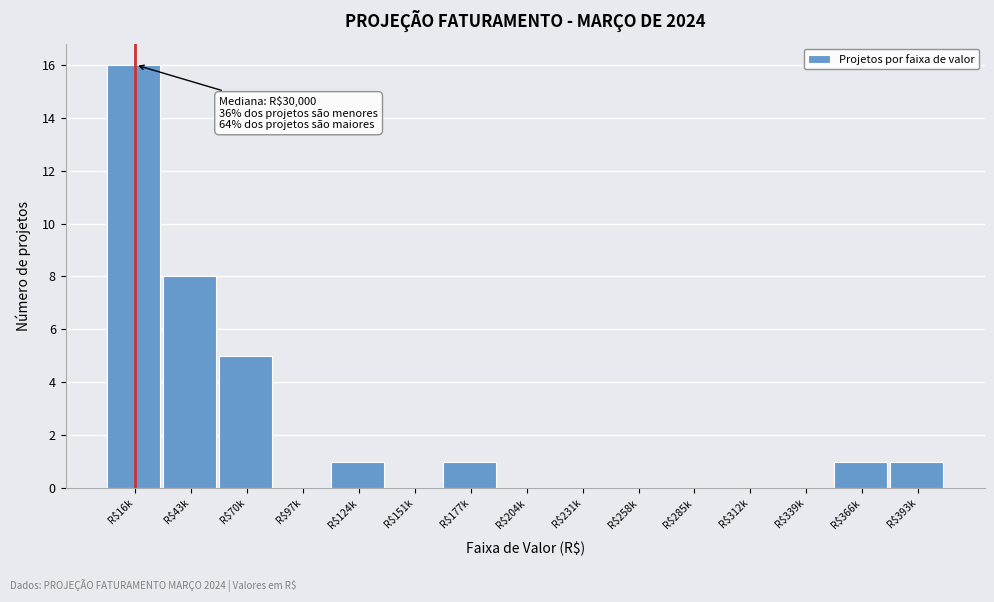

What is the maximum value shown in the chart?

16